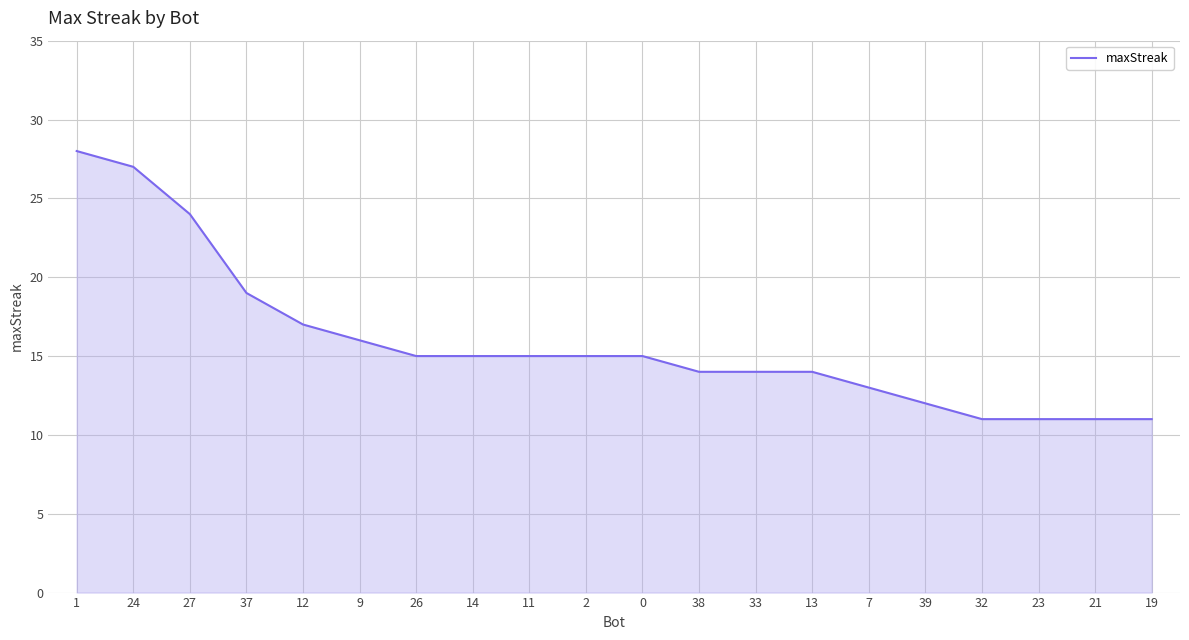

What position from the right is 26?

14